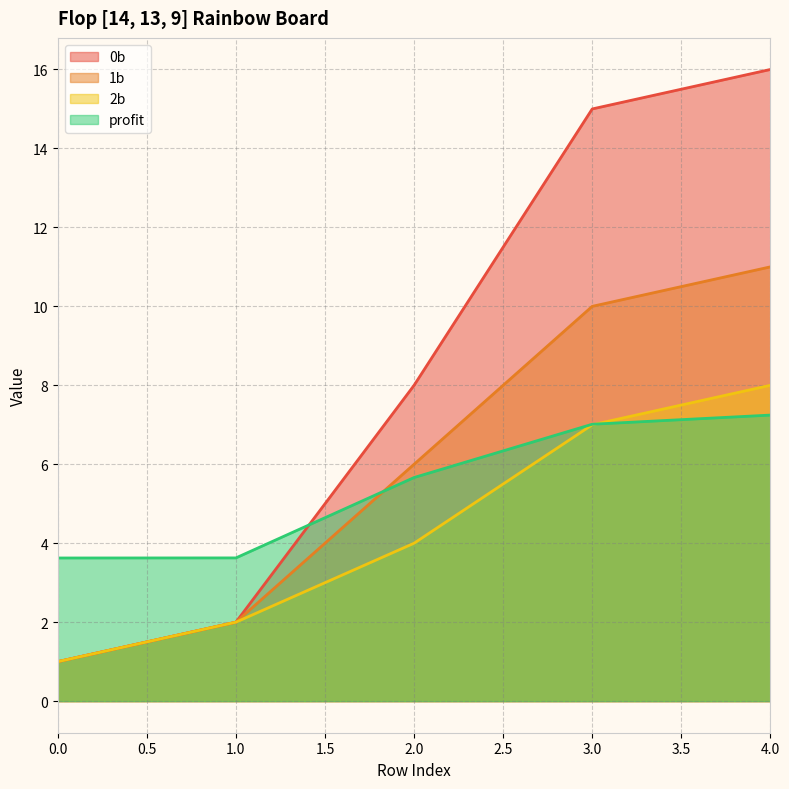

Which category has the highest value in the 1b series?

4.0